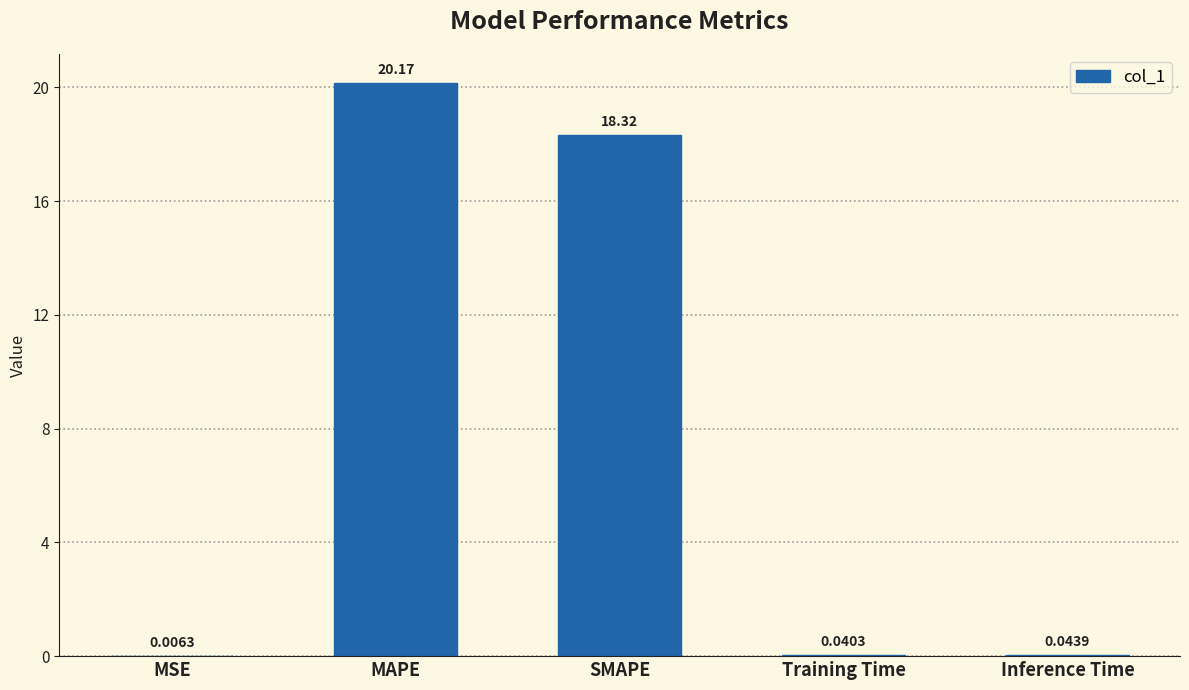

Where is the data nearest to the value 10?

SMAPE